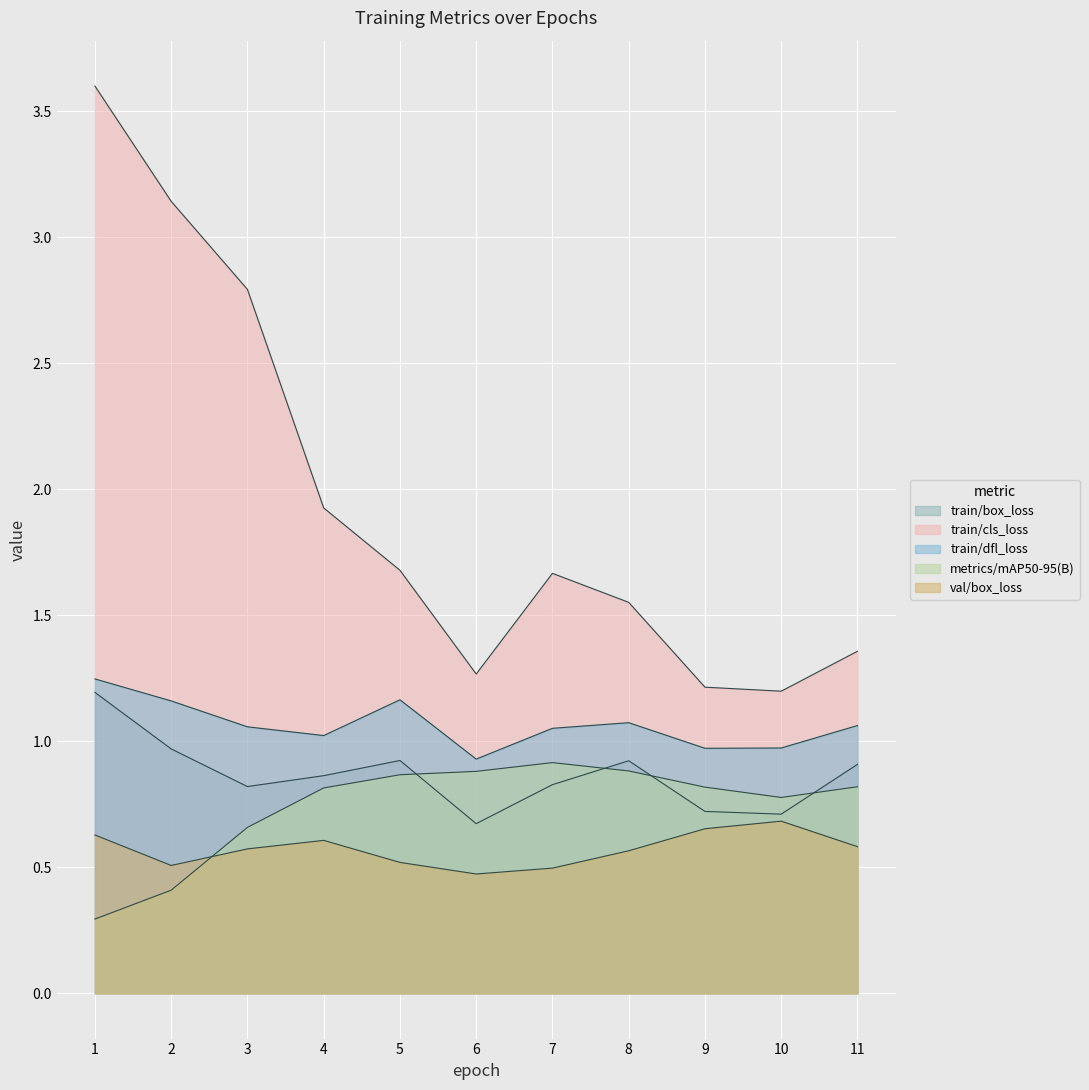

Which has a higher value, 6 or 4?

4